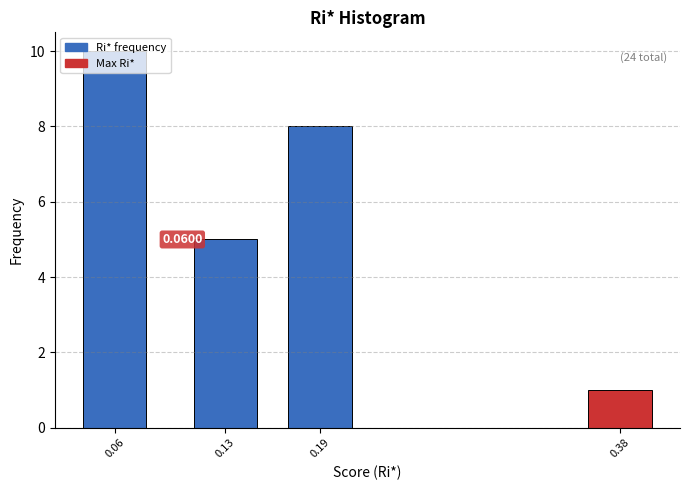

What is the average value?

6